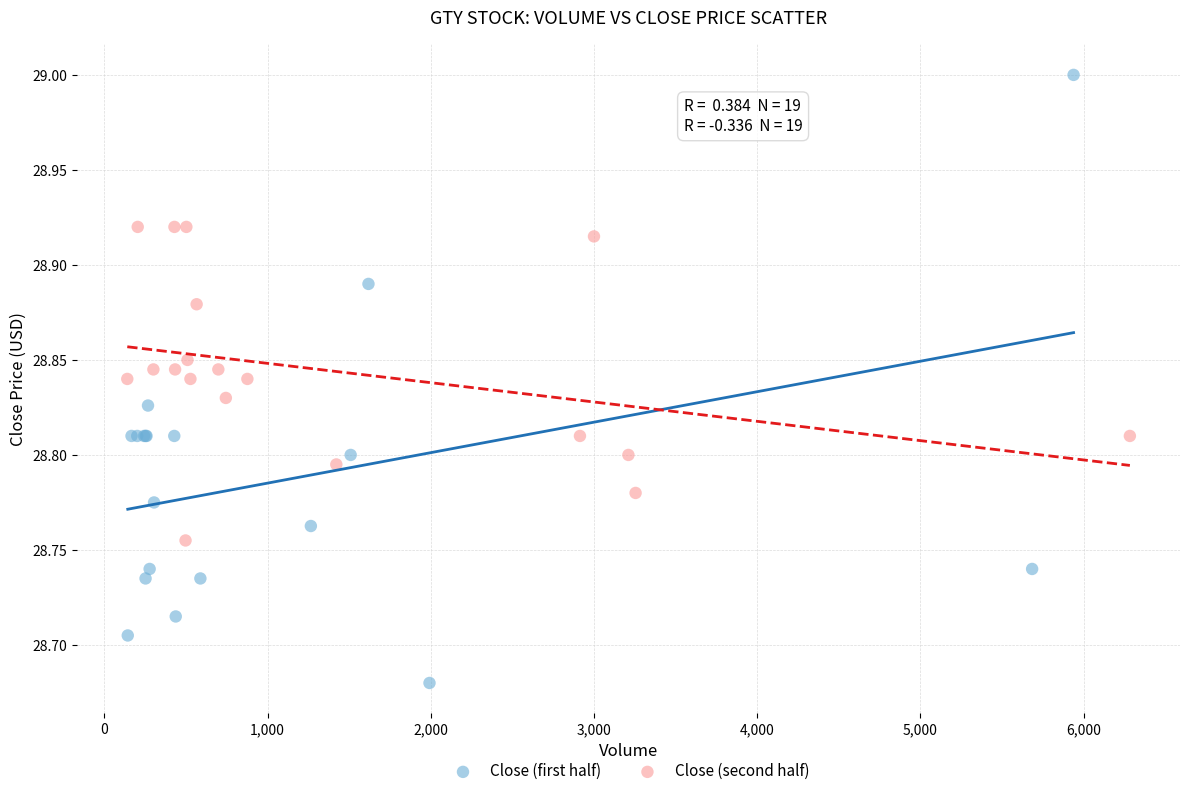

Which series has the widest spread of Y values?

Close (first half)